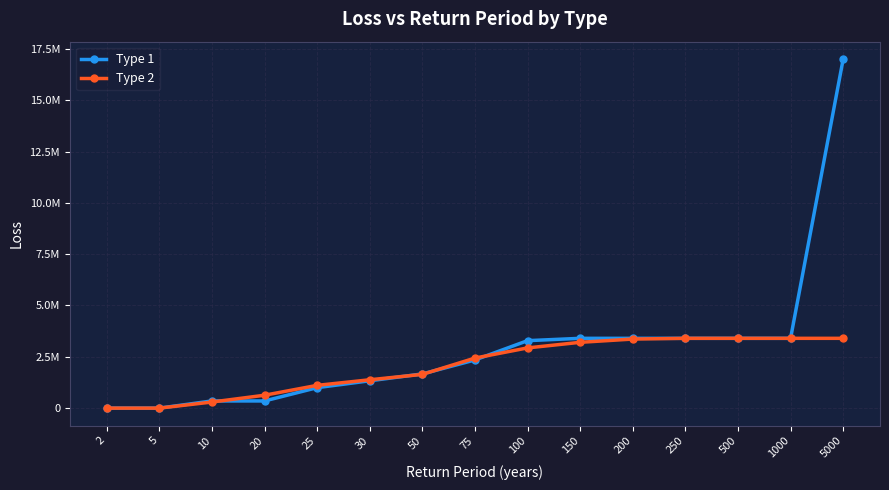

Between 50 and 10, which is larger?

50